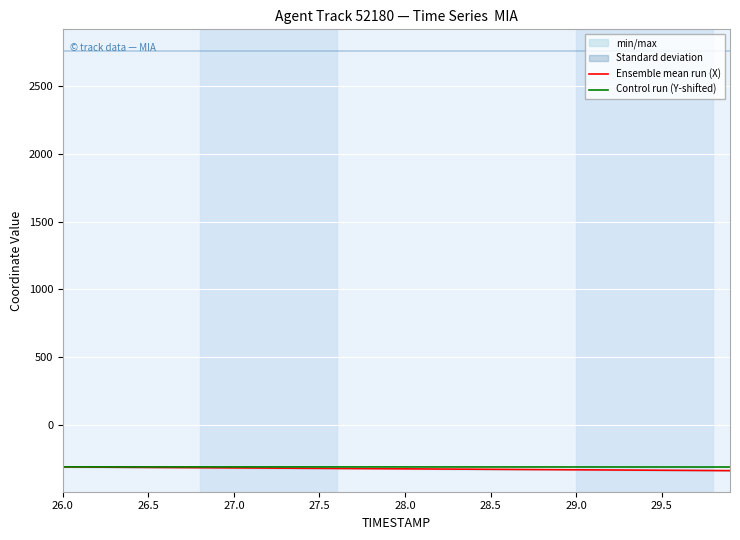

True or false: Ensemble mean run (X) and Control run (Y-shifted) cross at least once.

False